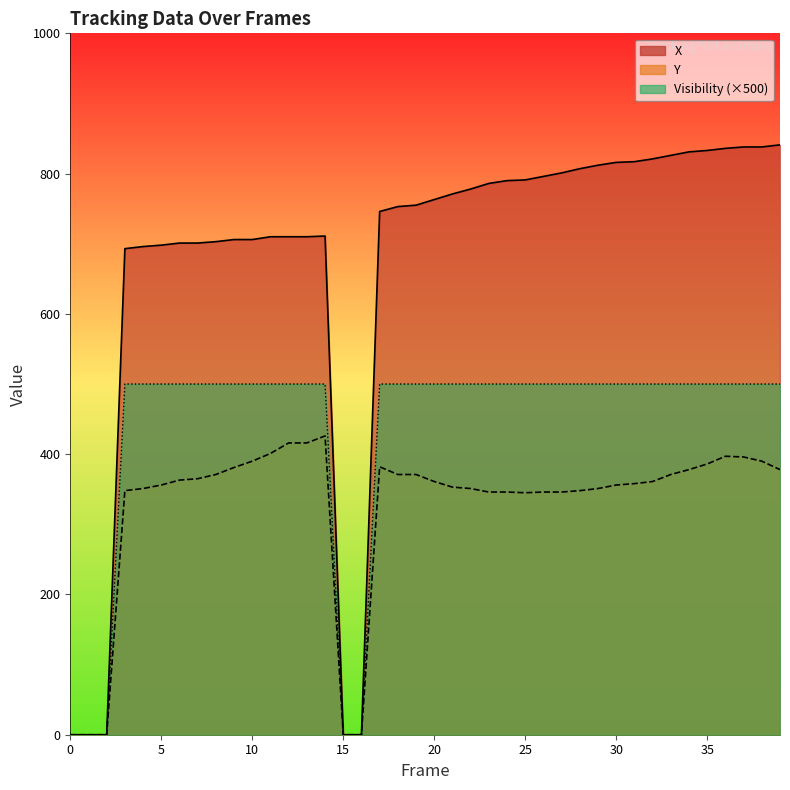

How many data points in Y are less than 361?

19